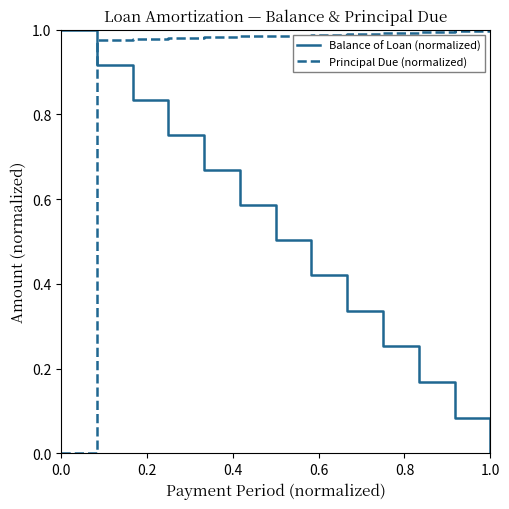

List the series in order of their overall mean, lowest first.

Balance of Loan (normalized), Principal Due (normalized)